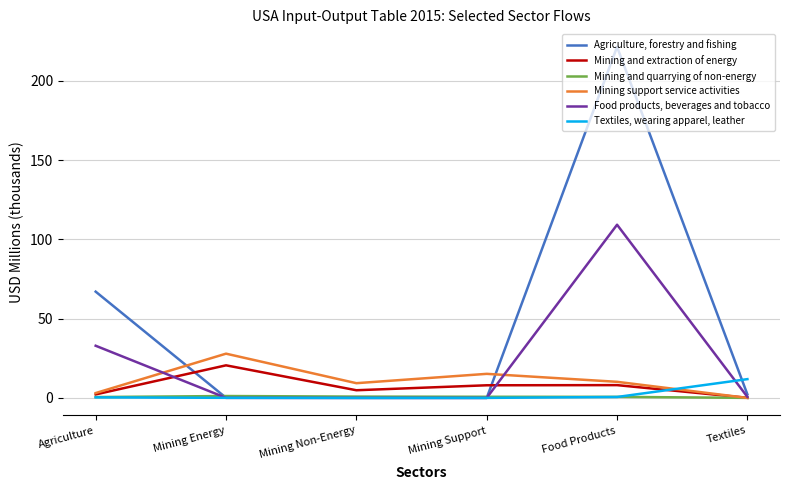

Rank the series by their maximum value, from highest to lowest.

Agriculture, forestry and fishing, Food products, beverages and tobacco, Mining support service activities, Mining and extraction of energy, Textiles, wearing apparel, leather, Mining and quarrying of non-energy